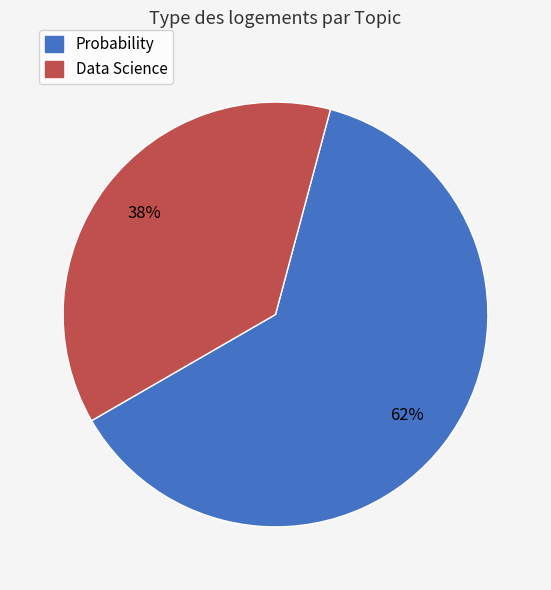

Is there a majority slice in this chart?

Yes